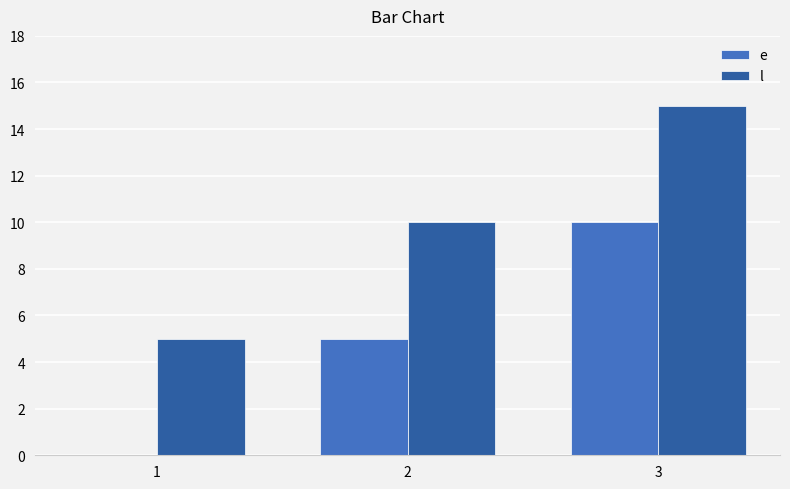

Read the l value at 2, to the nearest 10.

10